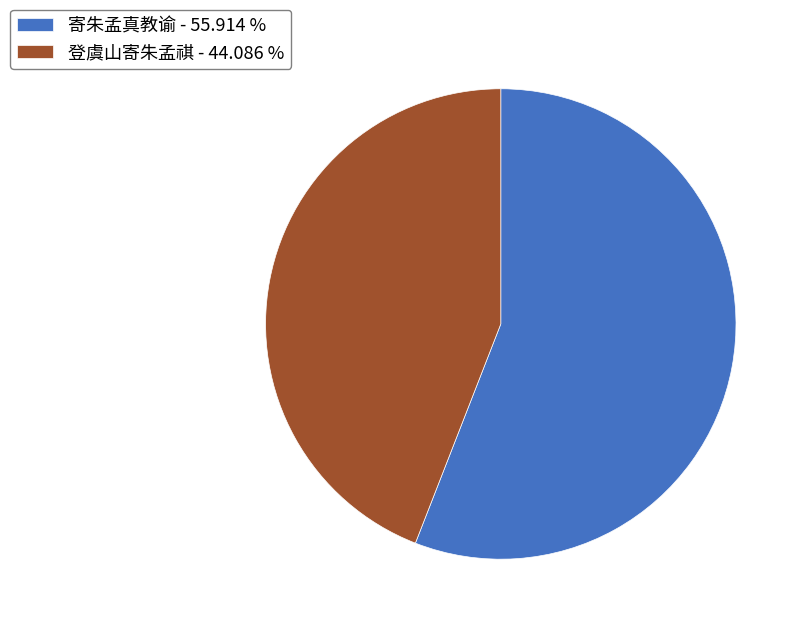

Between 登虞山寄朱孟祺 - 44.086 % and 寄朱孟真教谕 - 55.914 %, which is larger?

寄朱孟真教谕 - 55.914 %